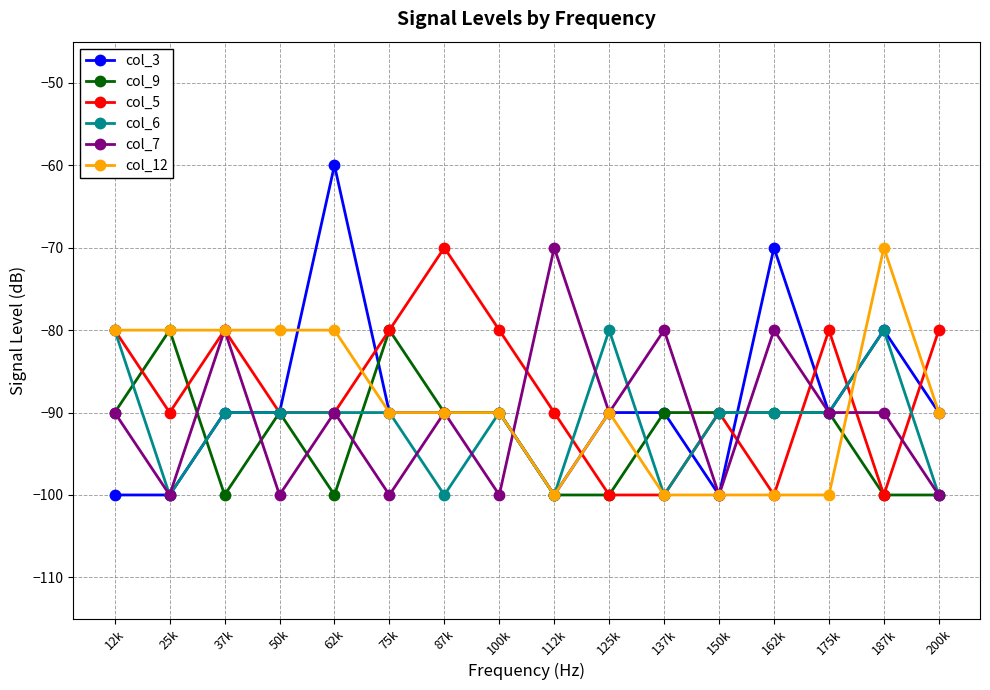

What is the approximate value of col_12 at 37k, to the nearest 5?

-80